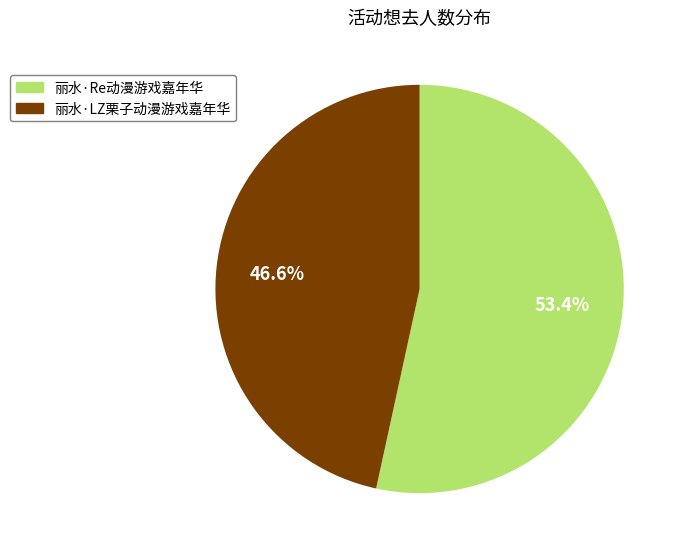

What is the total percentage of 丽水·Re动漫游戏嘉年华 and 丽水·LZ栗子动漫游戏嘉年华?

100.0%